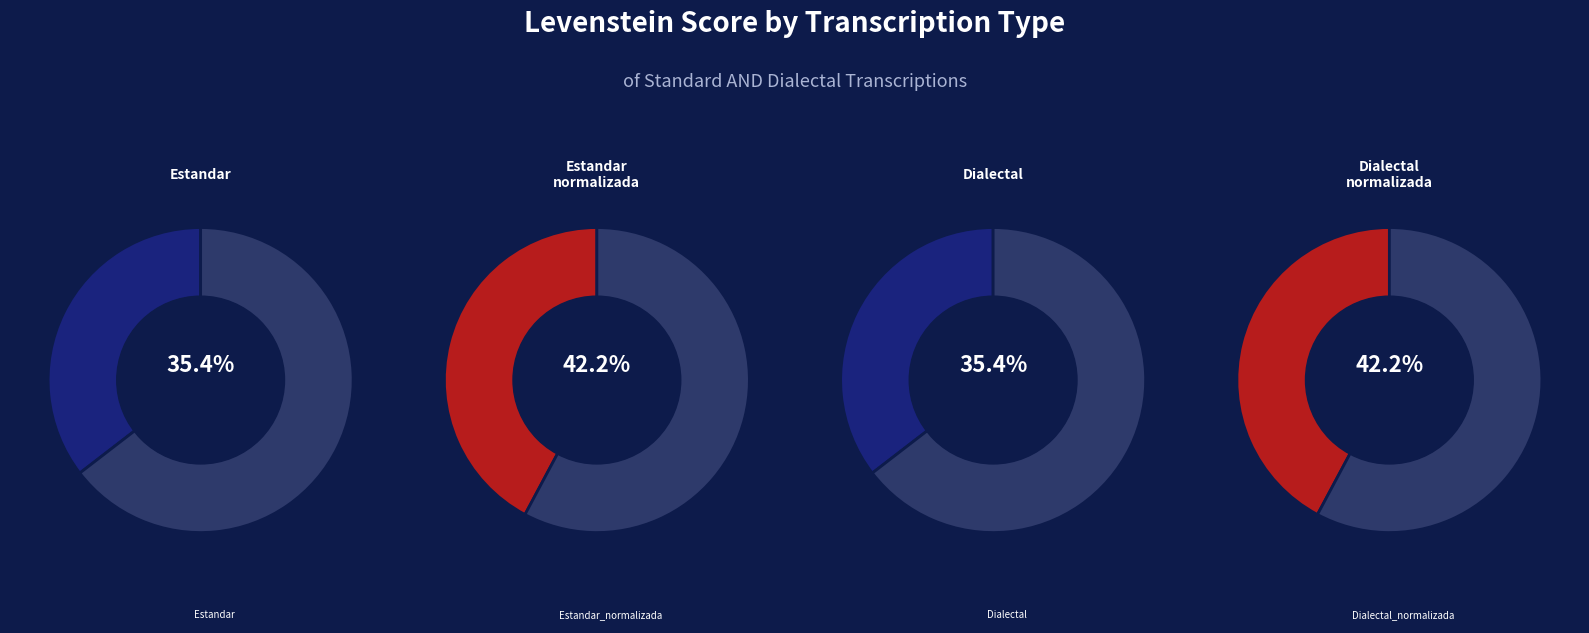

Count the number of slices in the pie.

4